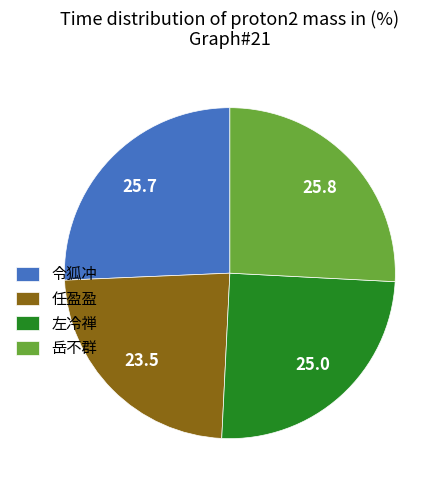

True or false: 任盈盈 accounts for 30% of the total.

False